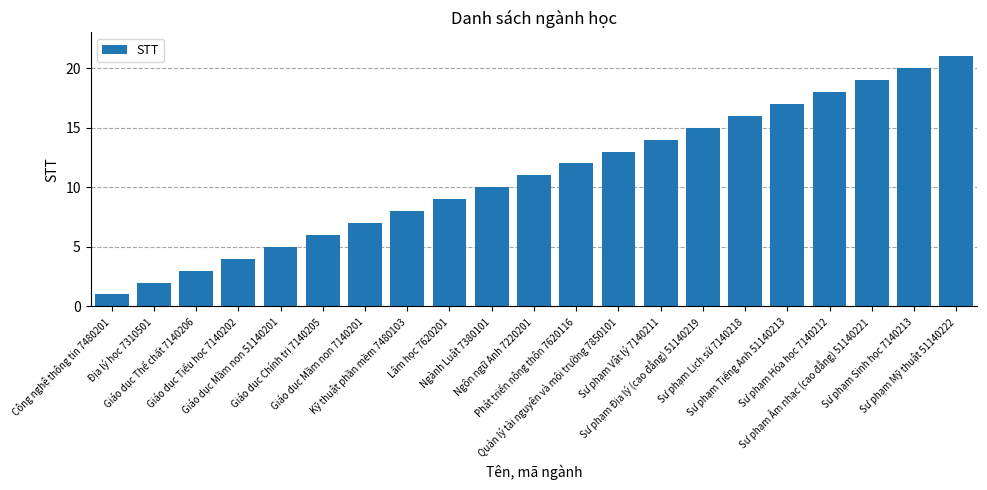

Which has a higher value, Sư phạm Địa lý (cao đẳng) 51140219 or Sư phạm Lịch sử 7140218?

Sư phạm Lịch sử 7140218